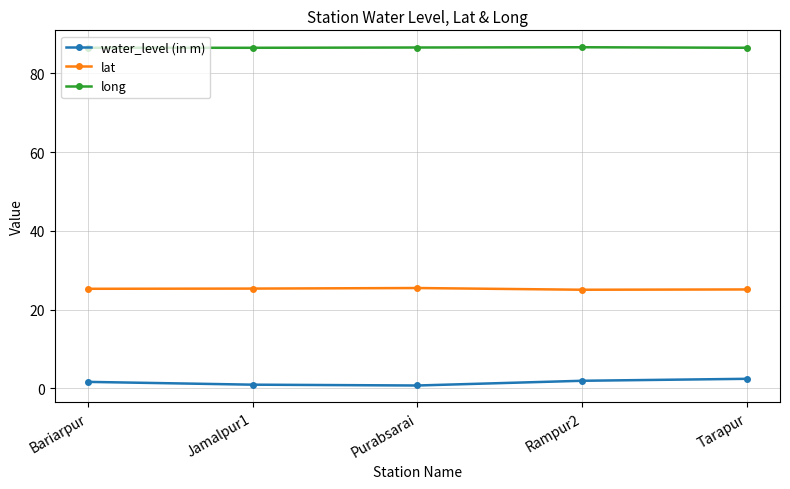

How many data points does each series have?

5